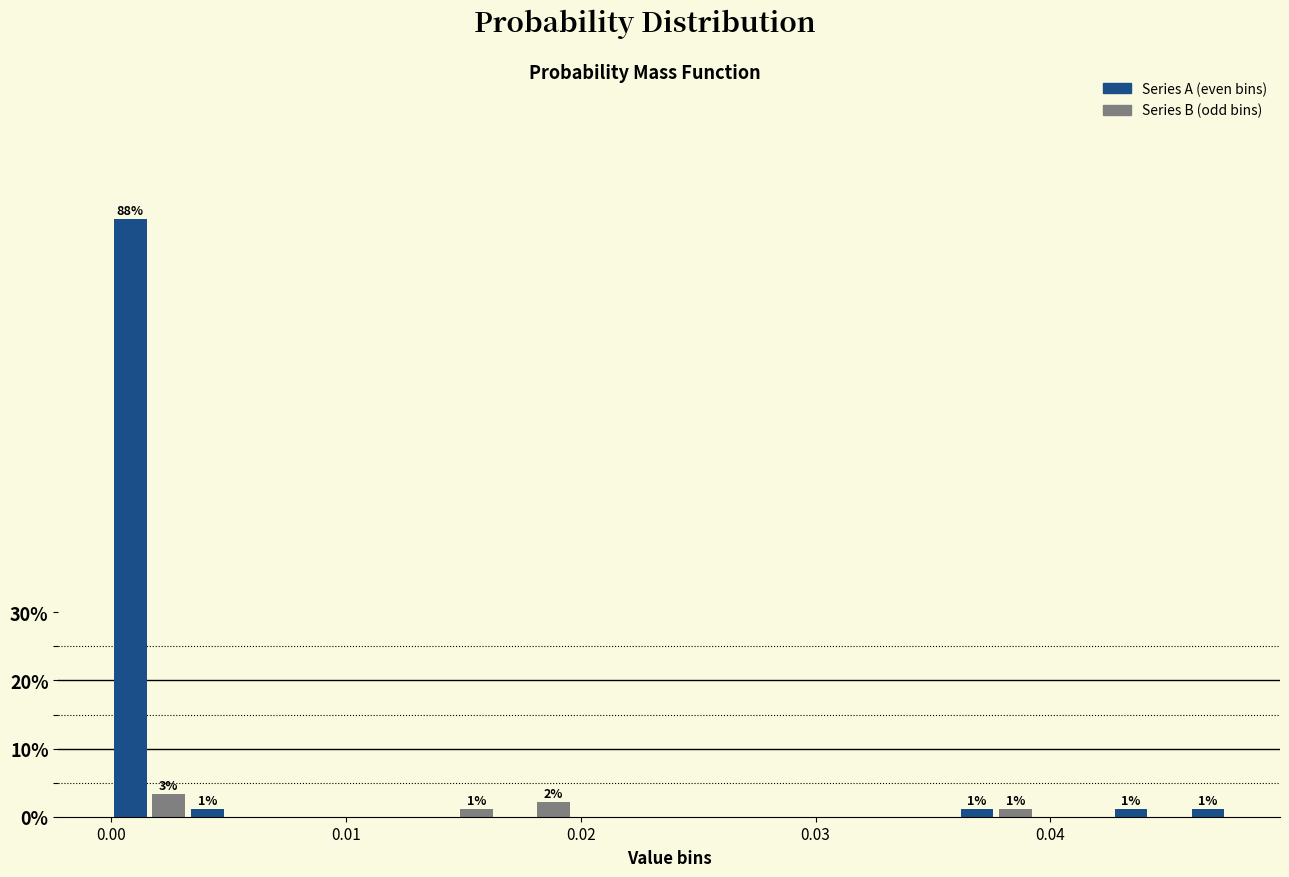

Around what value on the x-axis is the tallest bar? Give the approximate position of its centre, as read against the axis.

0.001